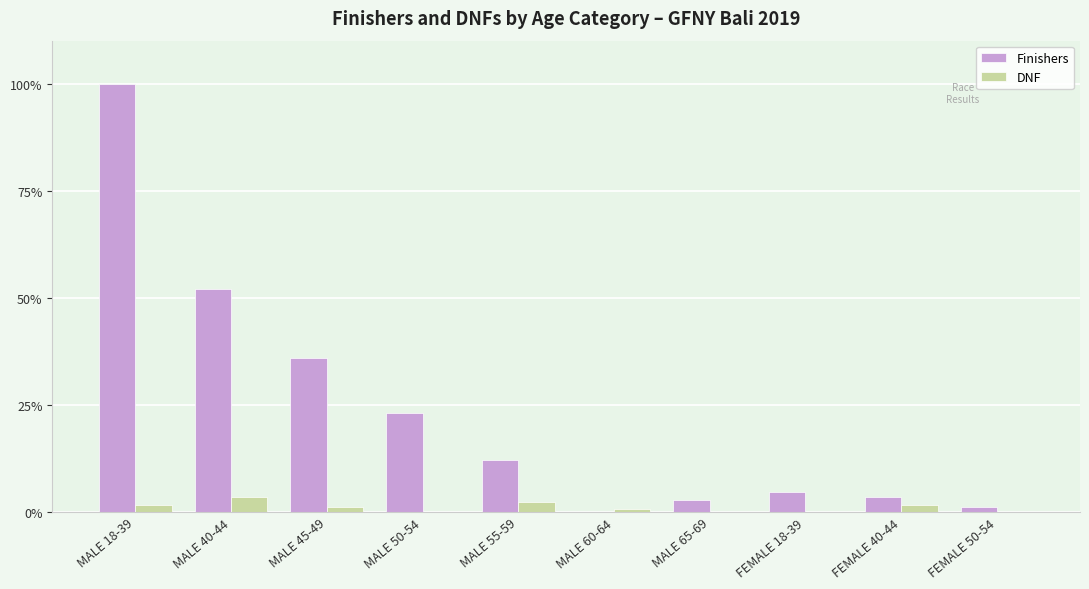

What is the average value of the Finishers series?

23.5